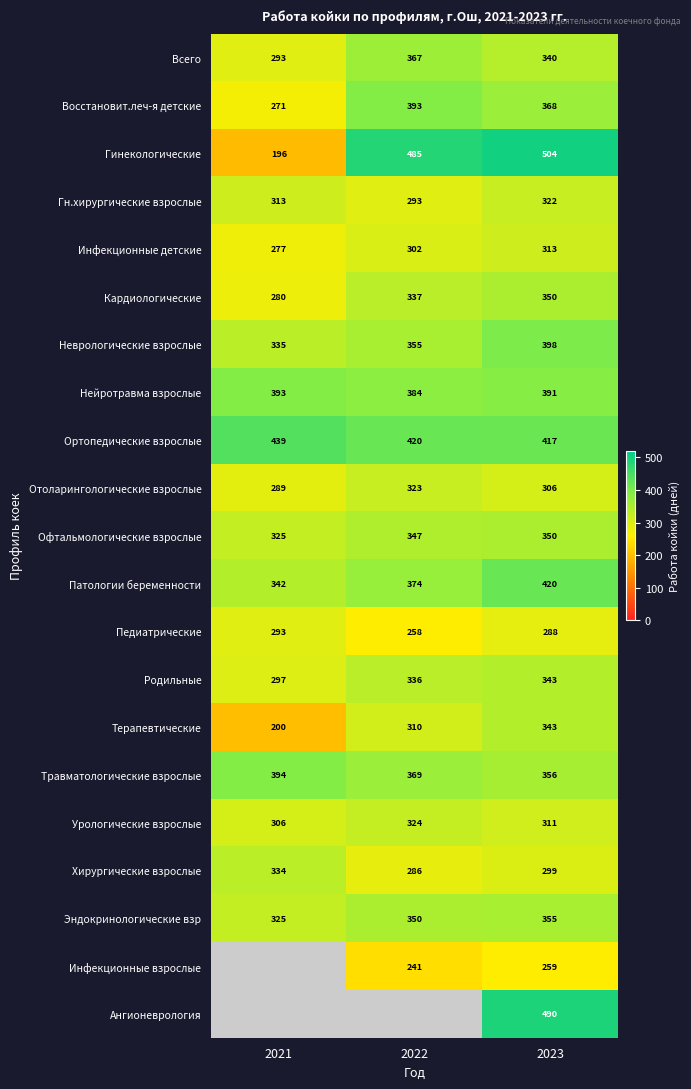

The value of Восстановит.леч-я детские at 2021 is 271. True or false?

True